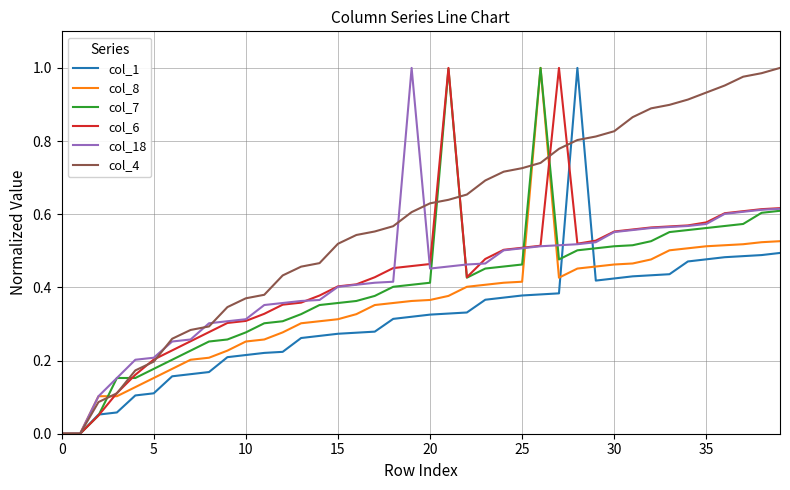

Which series has the largest total across all categories?

col_4